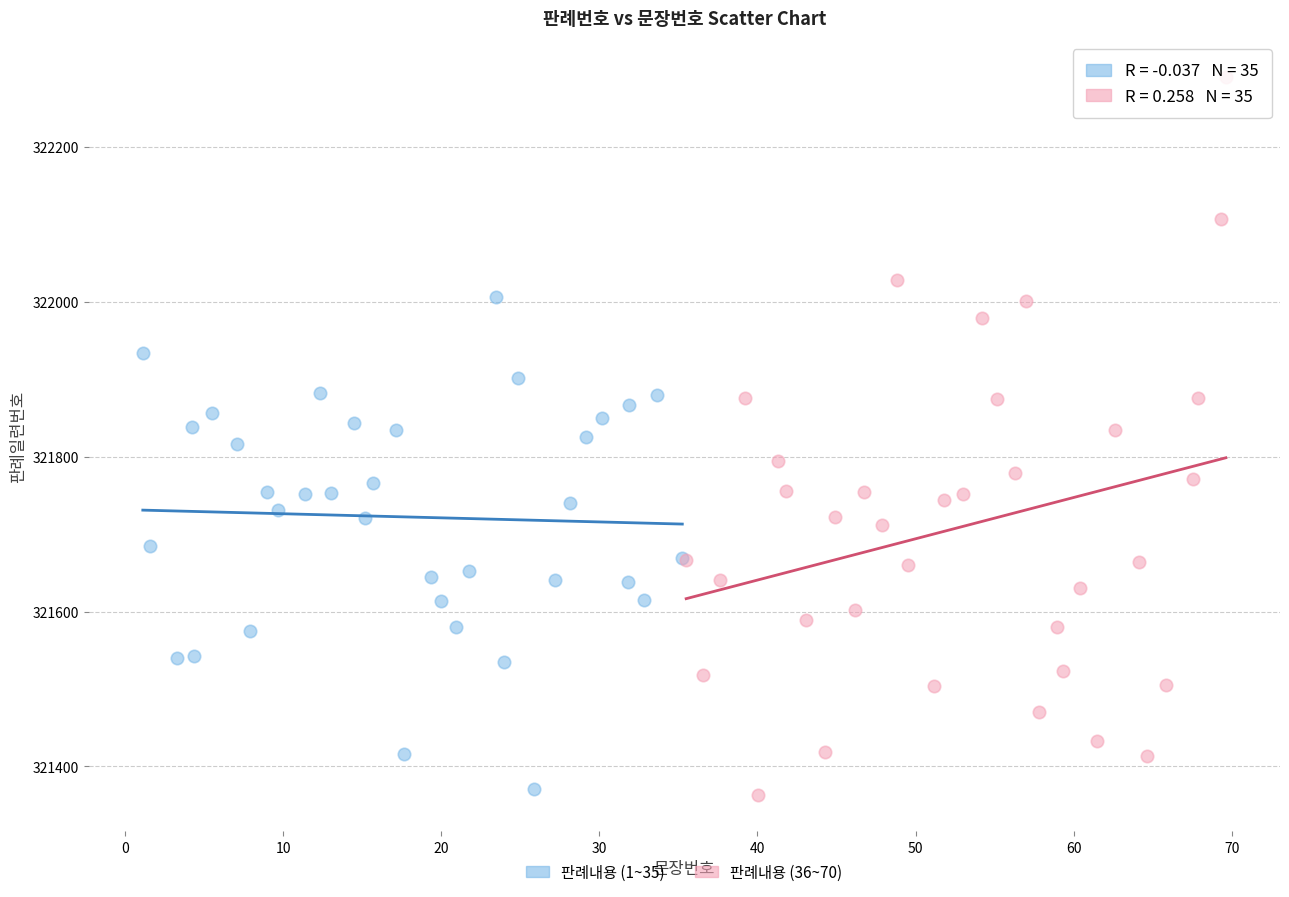

Which series reaches the maximum Y coordinate?

판례내용 (36~70)